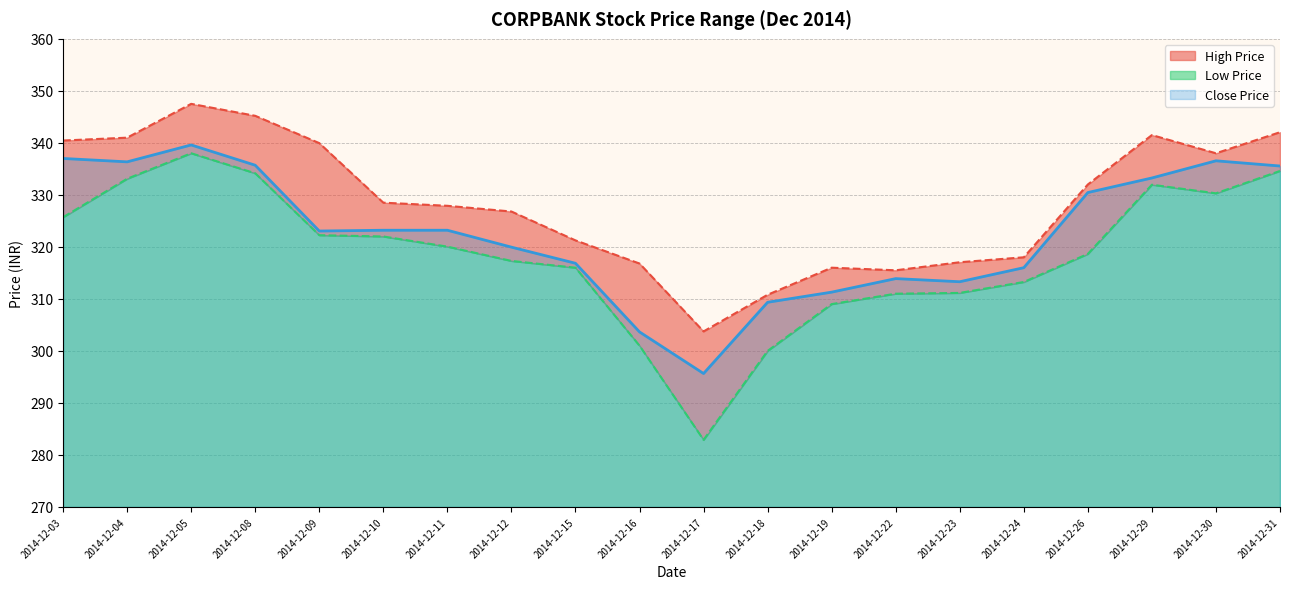

What is the value of the Low Price point at the 10th from the left?

301.0